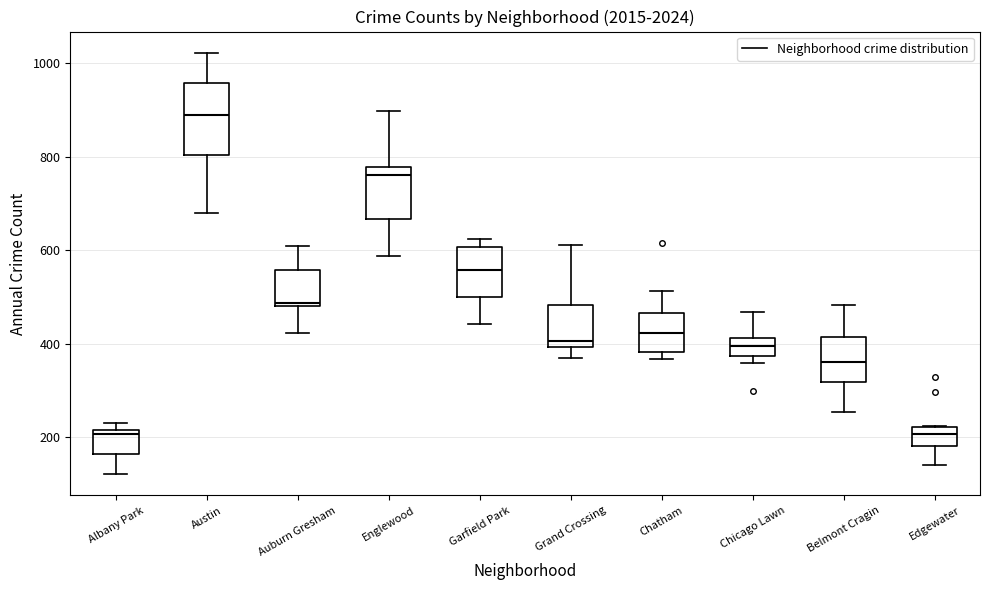

Comparing the boxes themselves (not the whiskers), which one is the tallest?

Austin